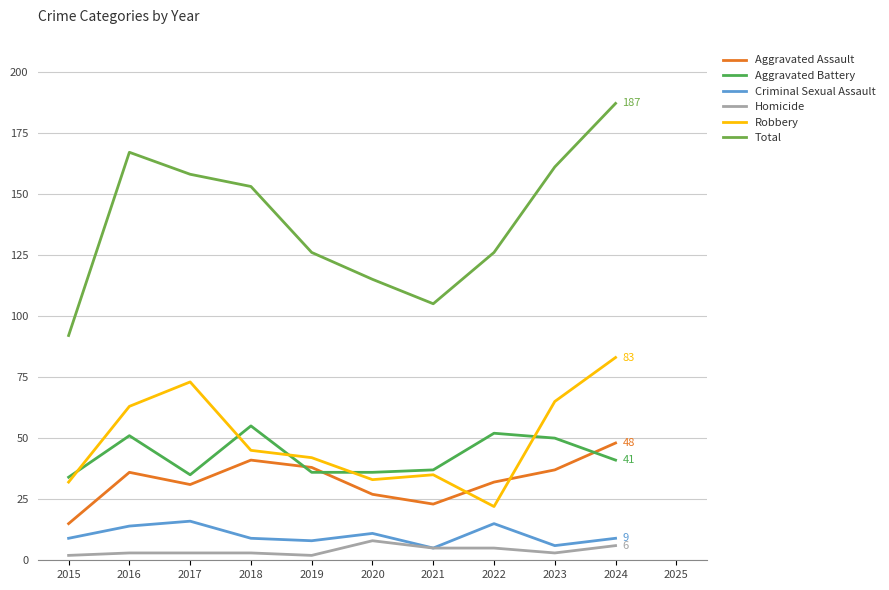

What is the total value across all series at 2019?

252